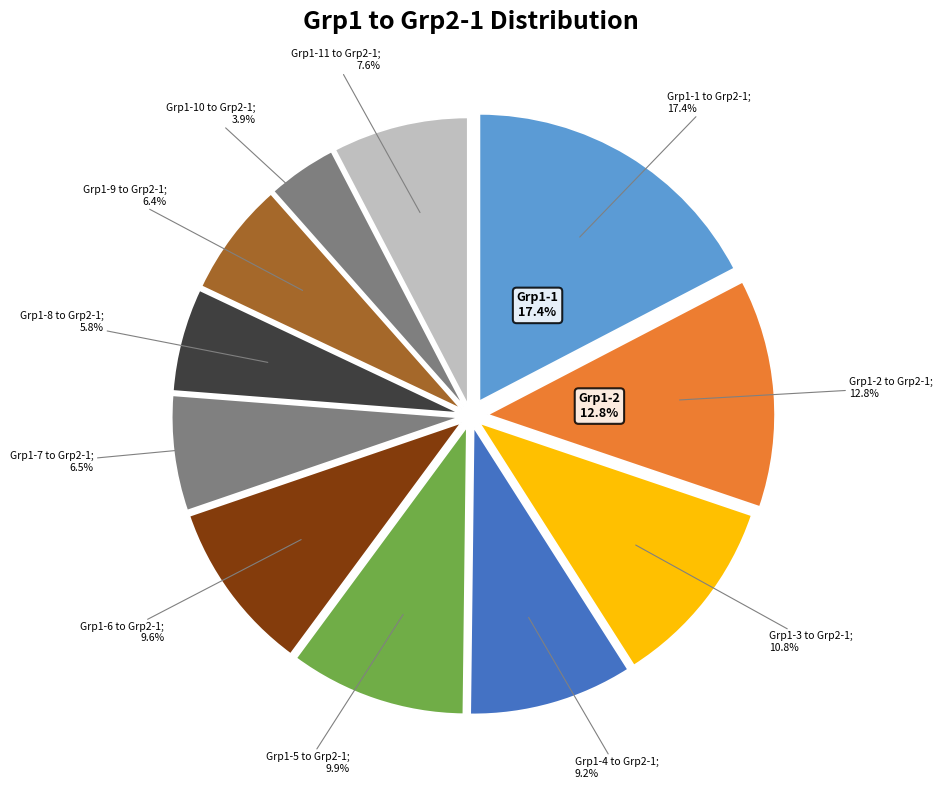

What is the largest slice in the pie chart?

Grp1-1 to Grp2-1